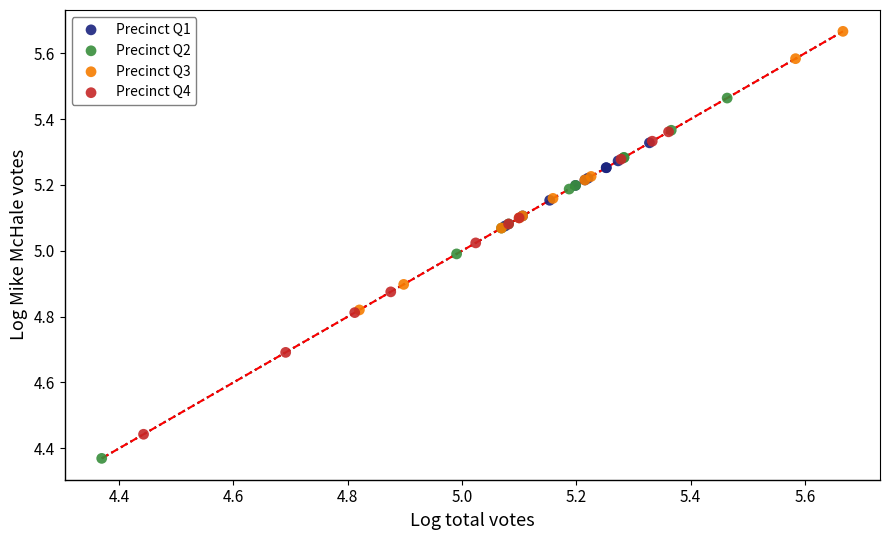

Which series has the widest spread of Y values?

Precinct Q2